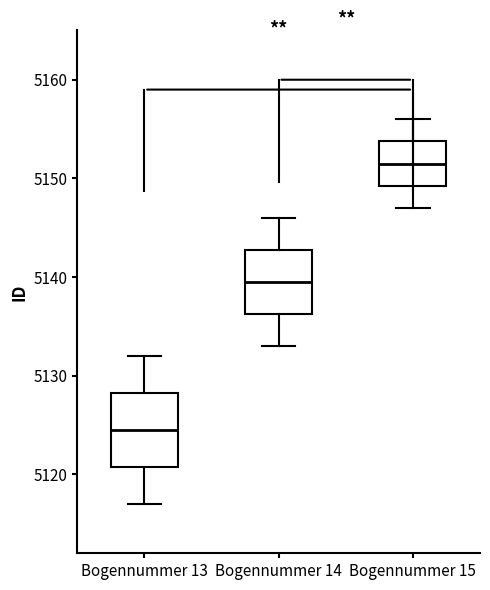

Which box's median line is the highest?

Bogennummer 15